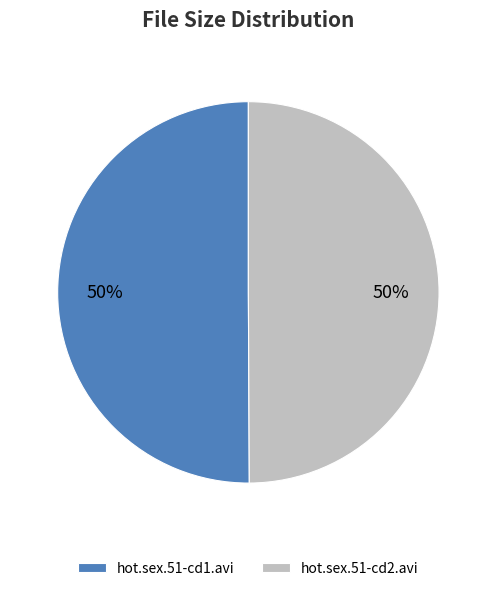

How many slices are in this pie chart?

2